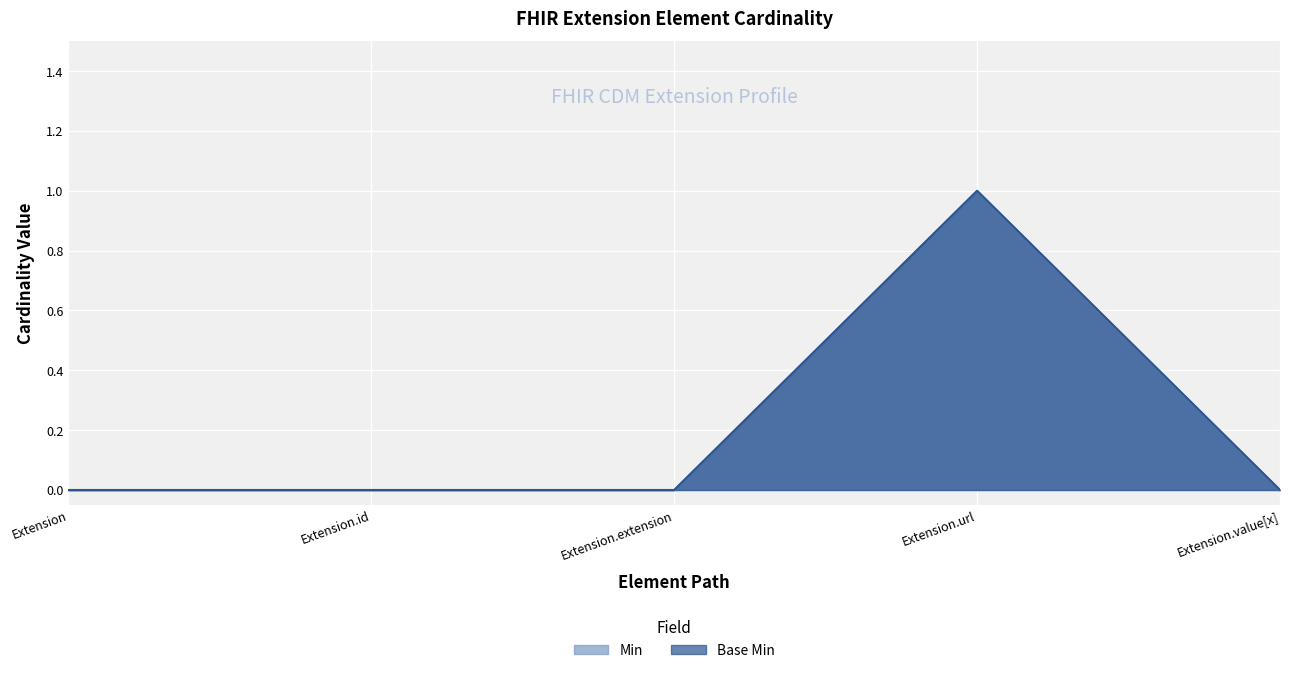

What are all the series names shown in the legend?

Min, Base Min